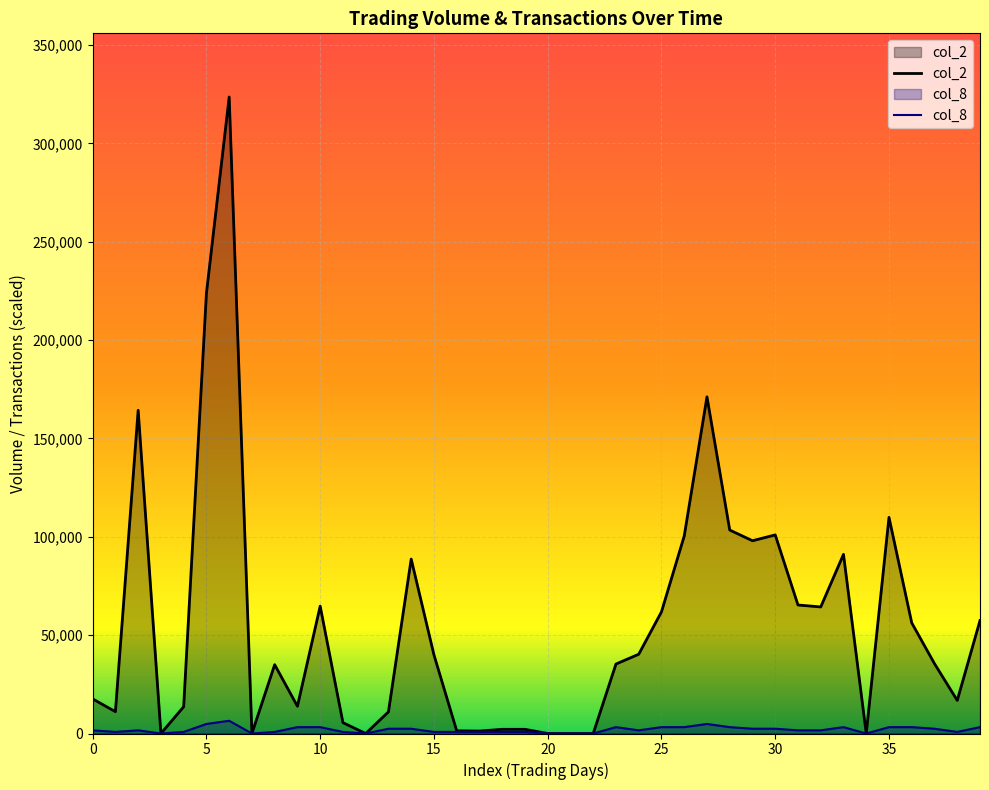

Is it true that col_2 equals -99028.4 at 20?

False